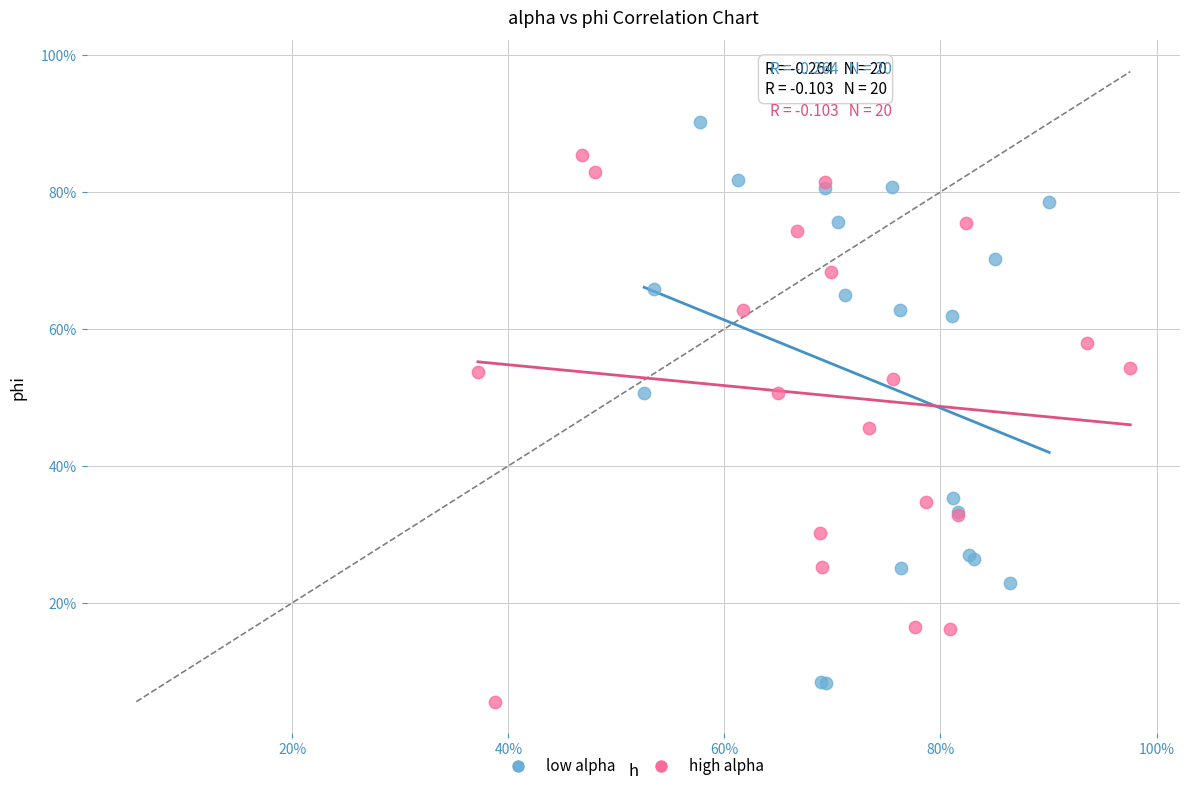

What are all the series names shown in the legend?

low alpha, high alpha